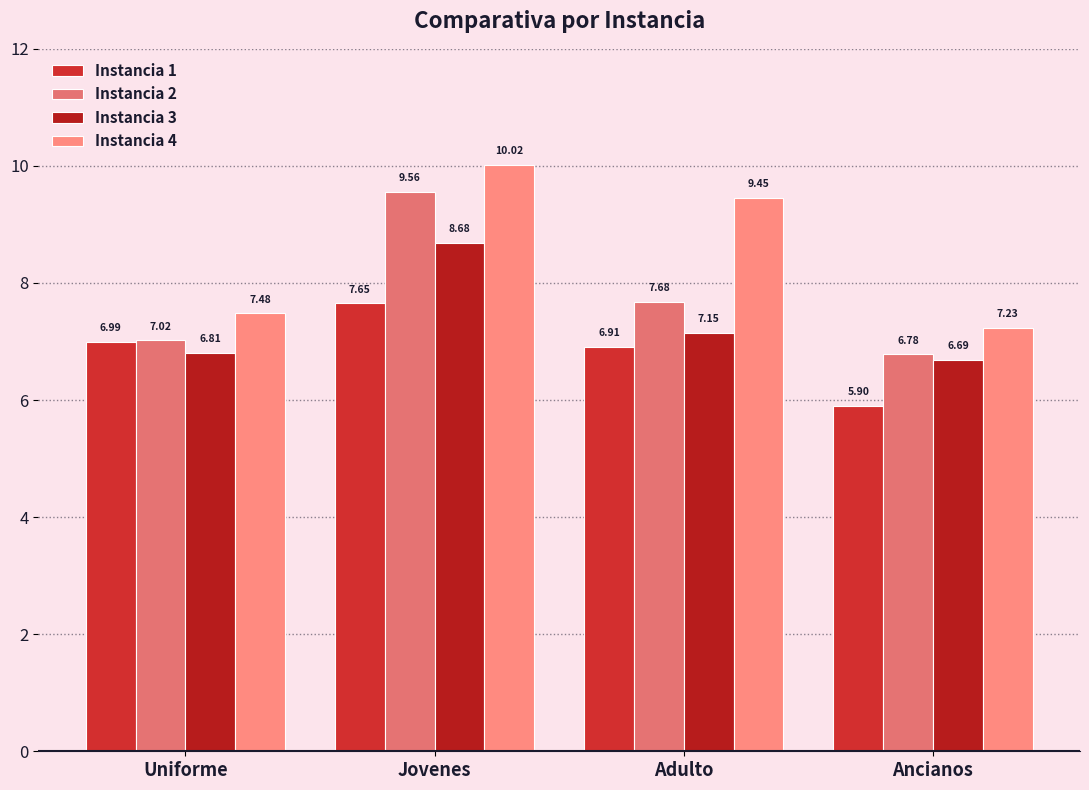

Where does the Instancia 1 series first go above 6?

Uniforme